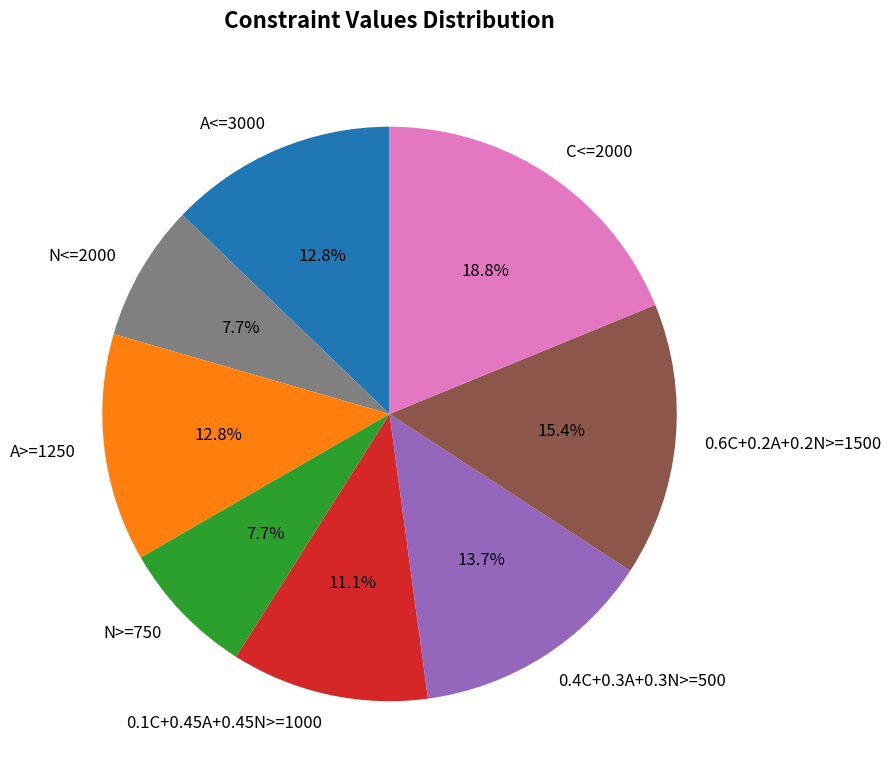

Which has a higher value, C<=2000 or N>=750?

C<=2000